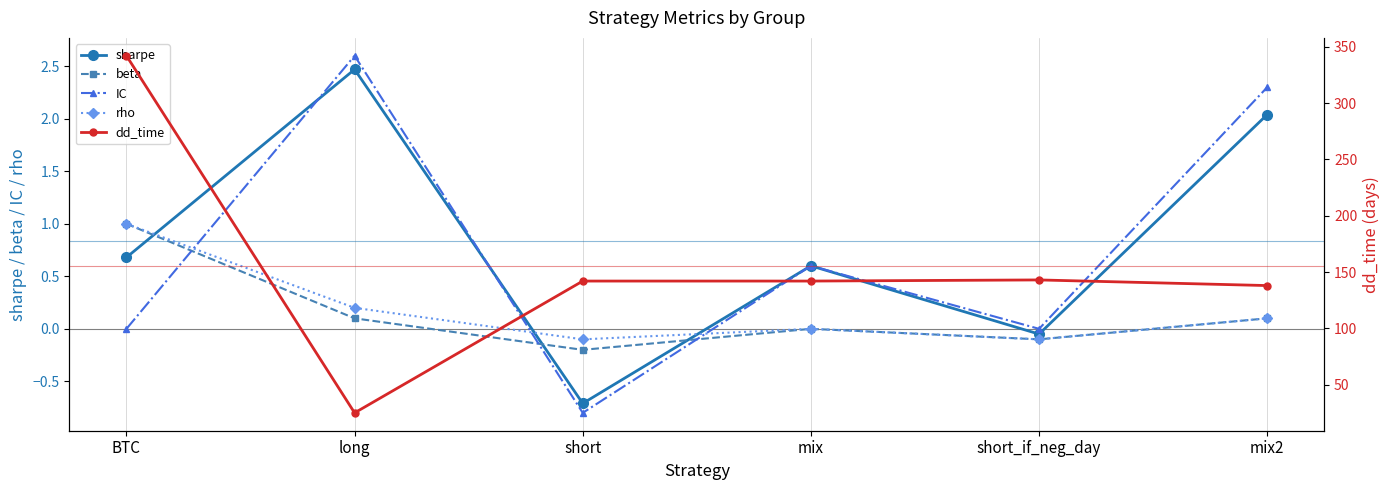

Reading left to right, extract all data points from this chart.

sharpe: 0.7	2.5	-0.7	0.6	-0.1	2.0
beta: 1.0	0.1	-0.2	0.0	-0.1	0.1
IC: 0.0	2.6	-0.8	0.6	0.0	2.3
rho: 1.0	0.2	-0.1	0.0	-0.1	0.1
dd_time: 342.0	25.0	142.0	142.0	143.0	138.0